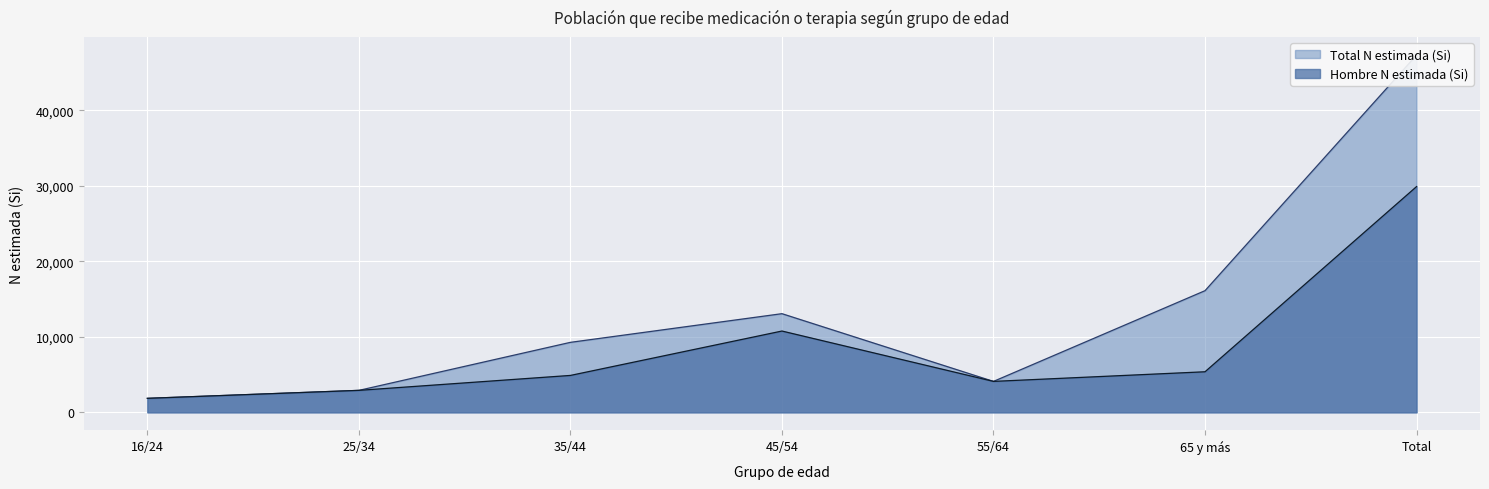

Which series has the widest spread of values?

Total N (estimada) Si